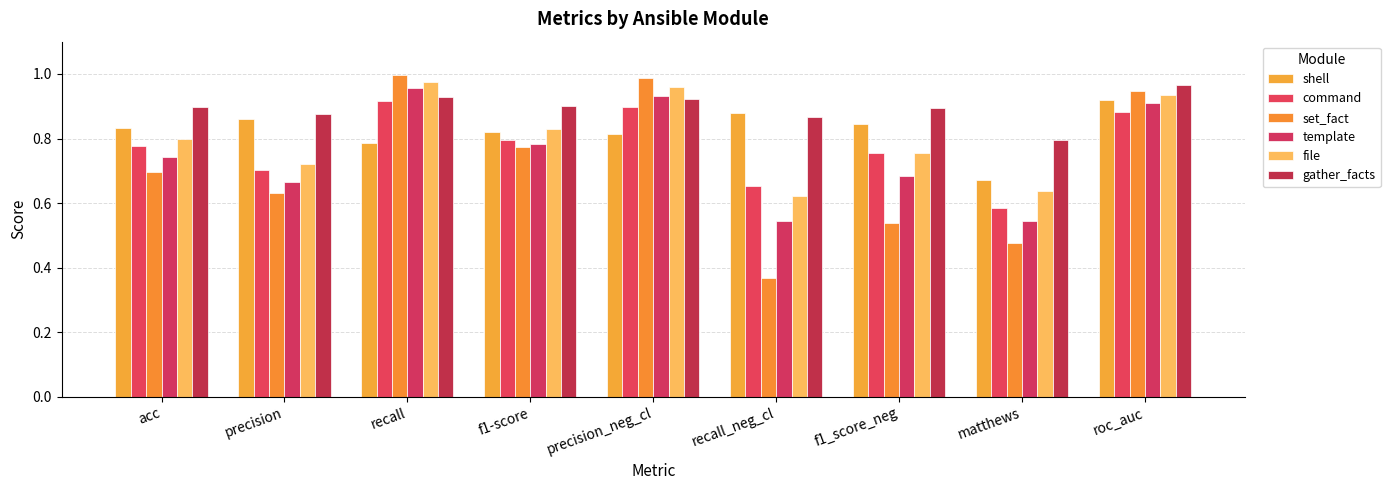

What is the label of the 2nd bar from the right?

matthews